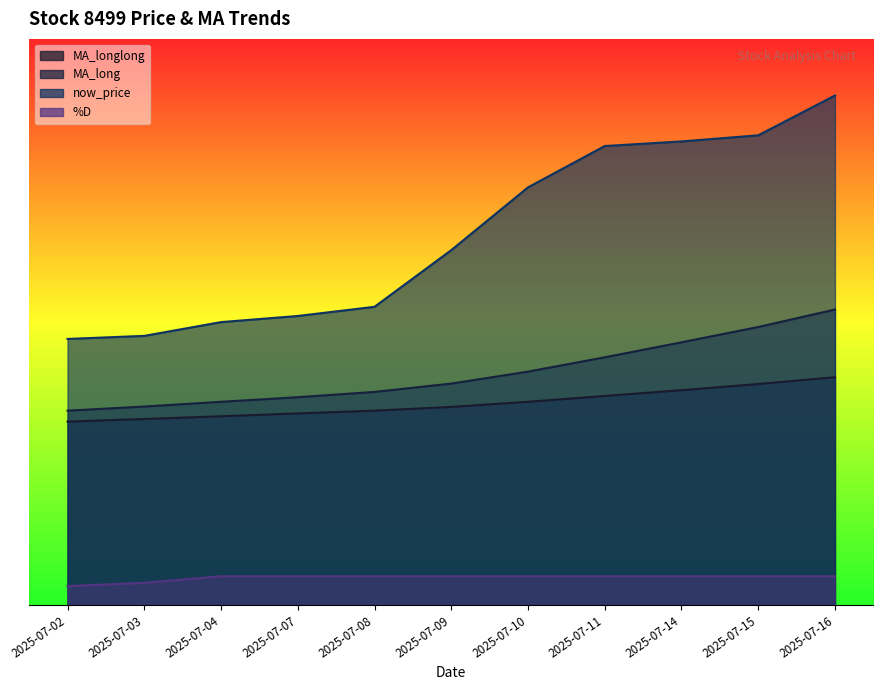

Which series has the largest range (max minus min)?

now_price